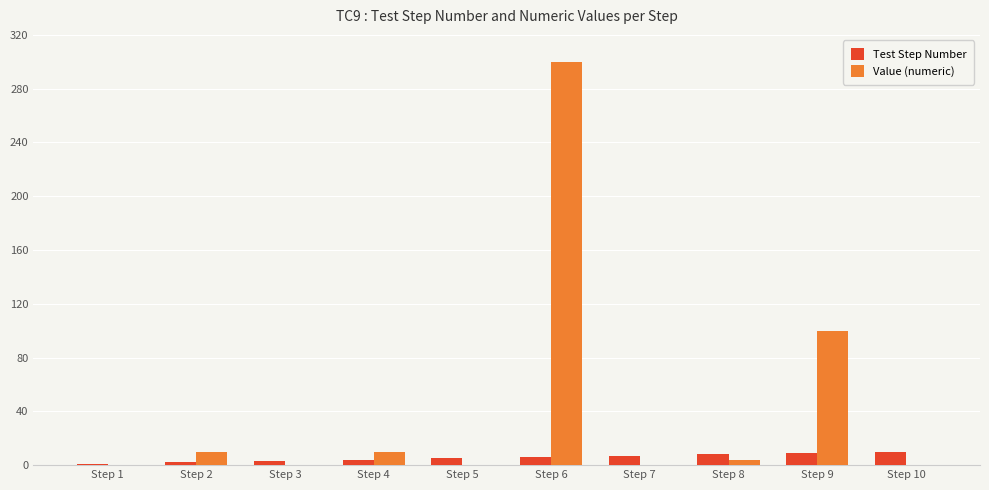

What is the highest value of the Value (numeric) series?

300